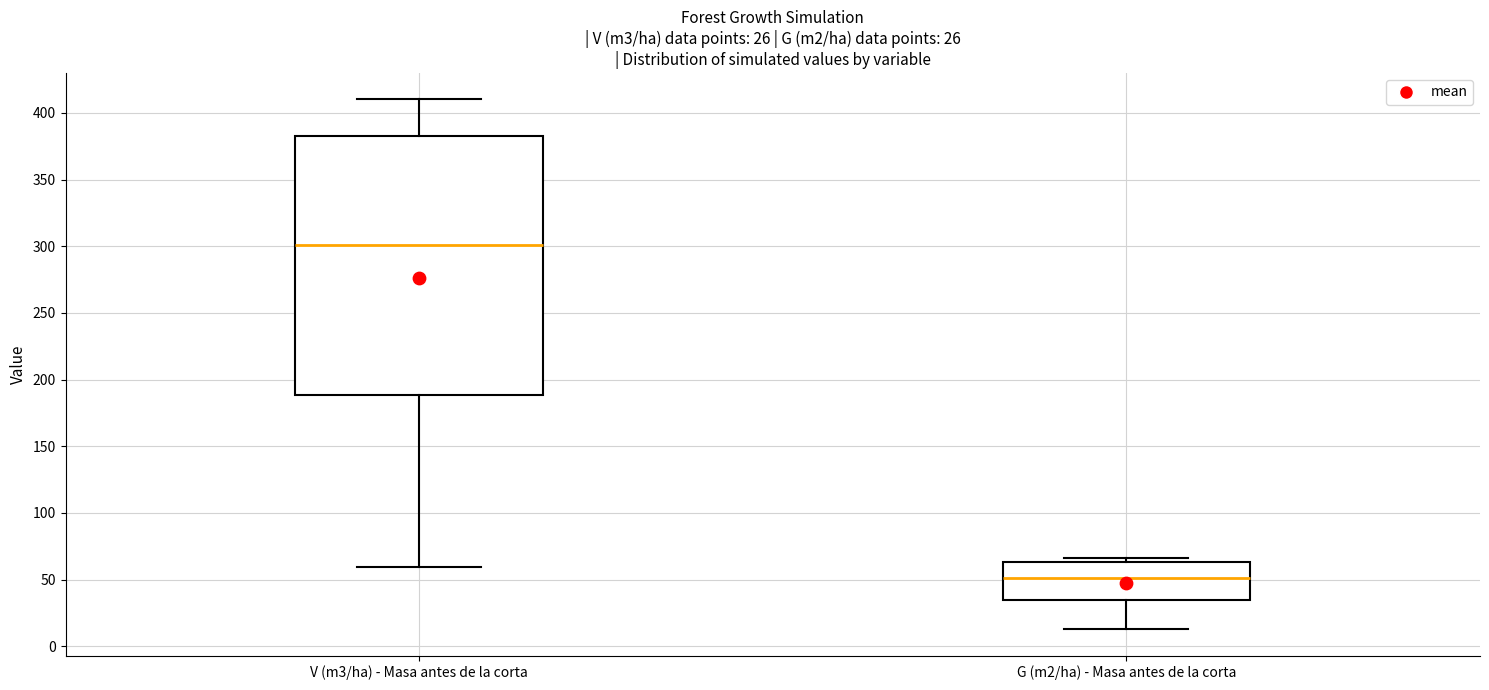

Which box's median line is the lowest?

G (m2/ha) - Masa antes de la corta